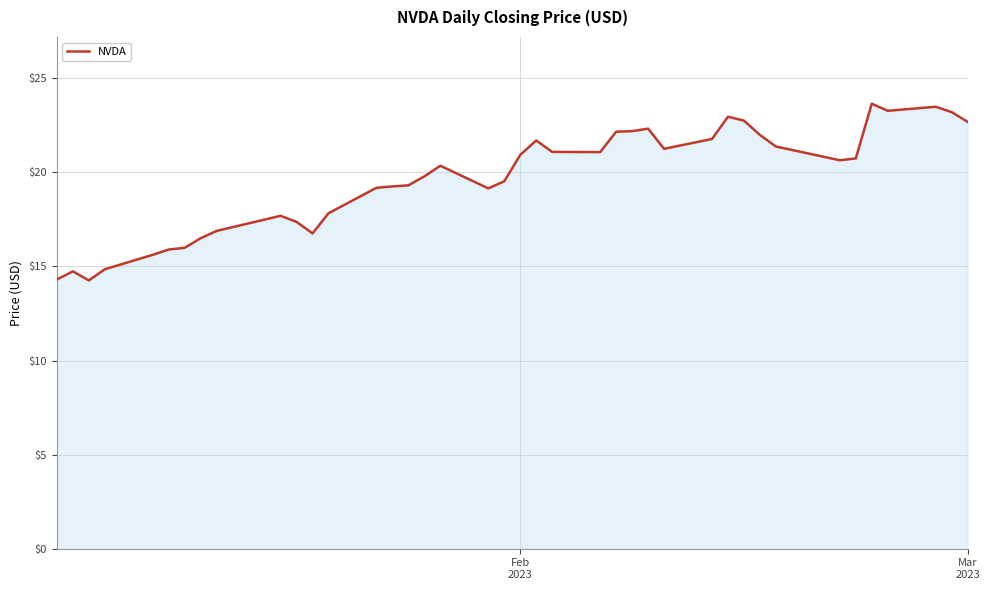

What is the difference between the maximum and minimum values?

9.4